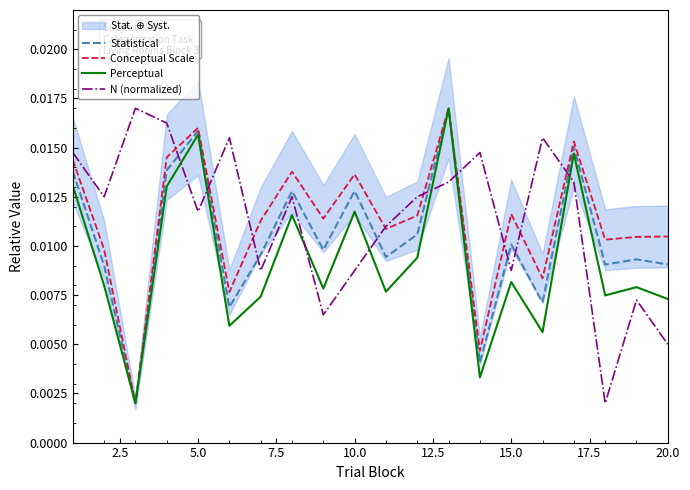

How many lines are shown in the chart?

4